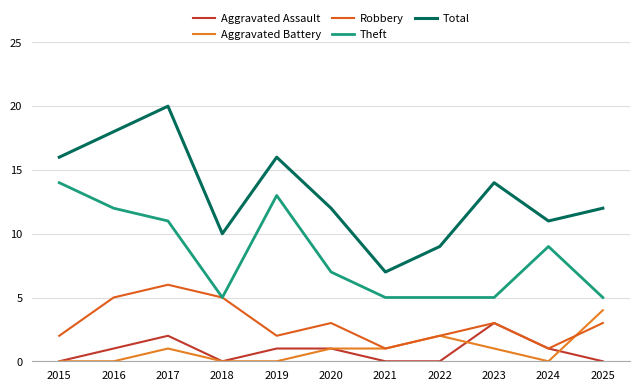

List the series in order of their peak value, lowest first.

Aggravated Assault, Aggravated Battery, Robbery, Theft, Total